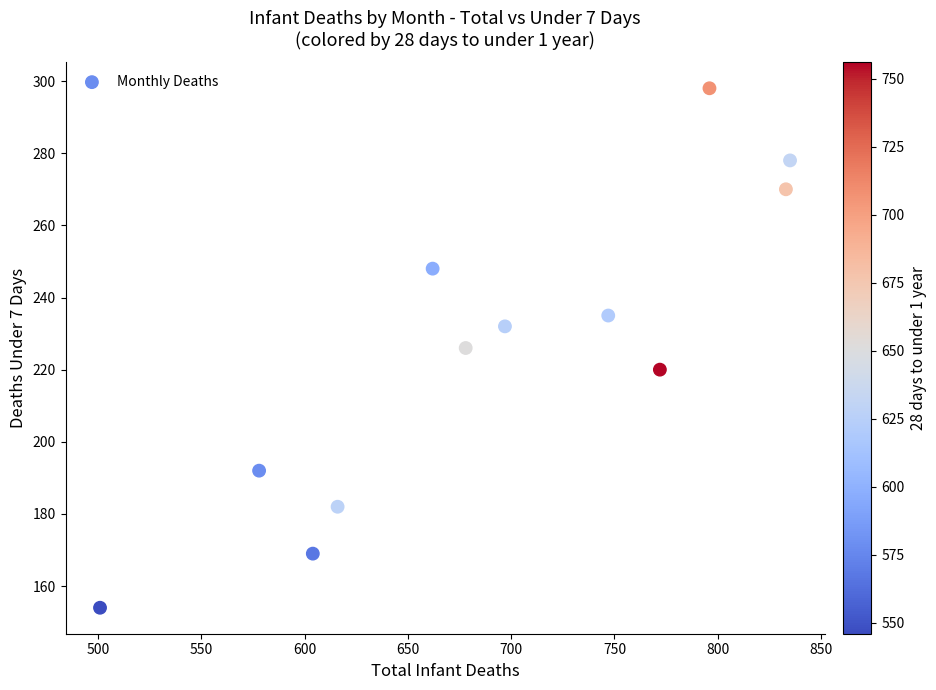

What is the average Y value?

225